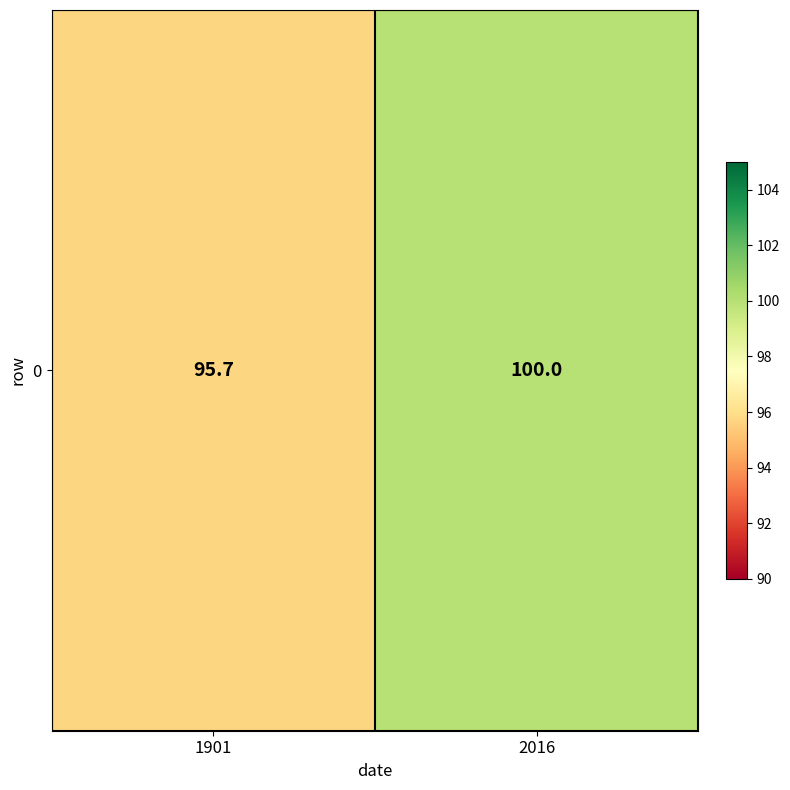

What is the average value?

97.8